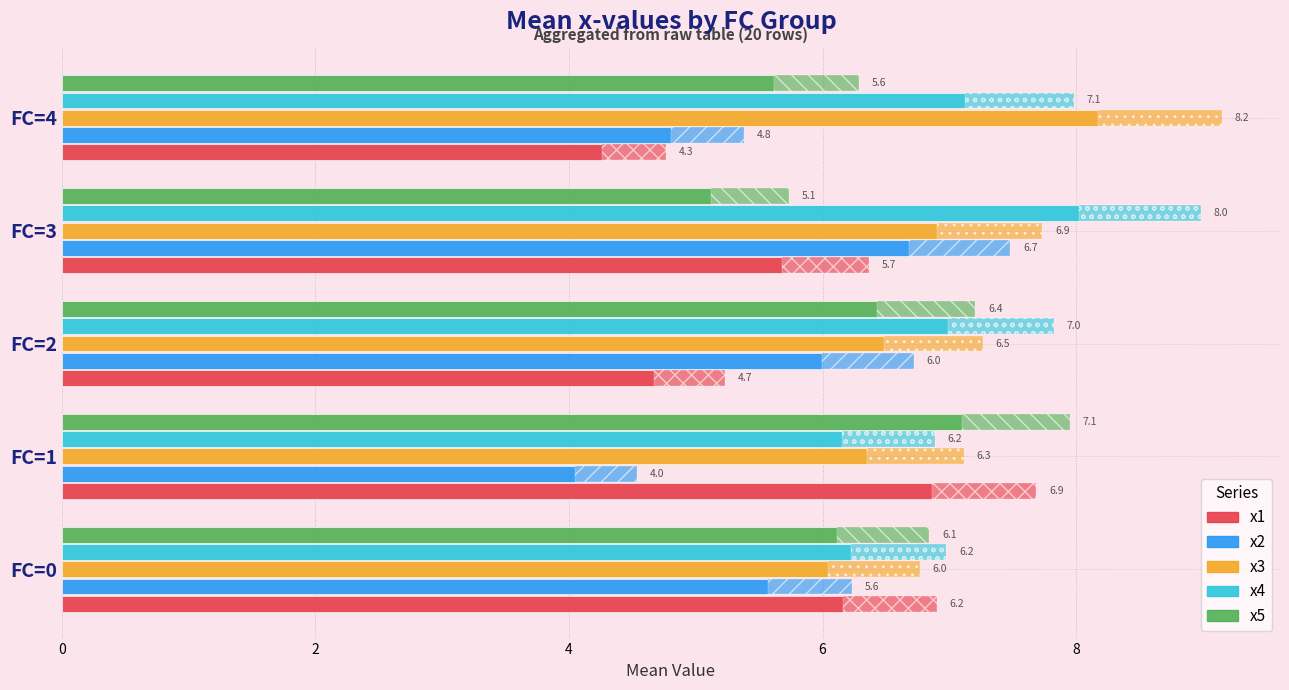

Which series has the largest total across all categories?

x4